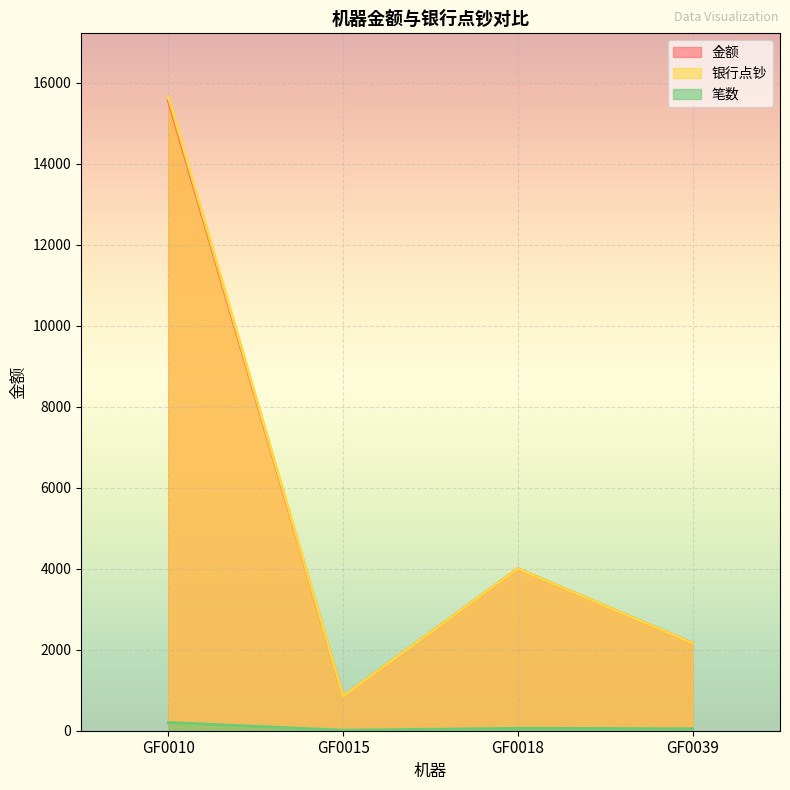

True or false: 金额 and 银行点钞 intersect in this chart.

False